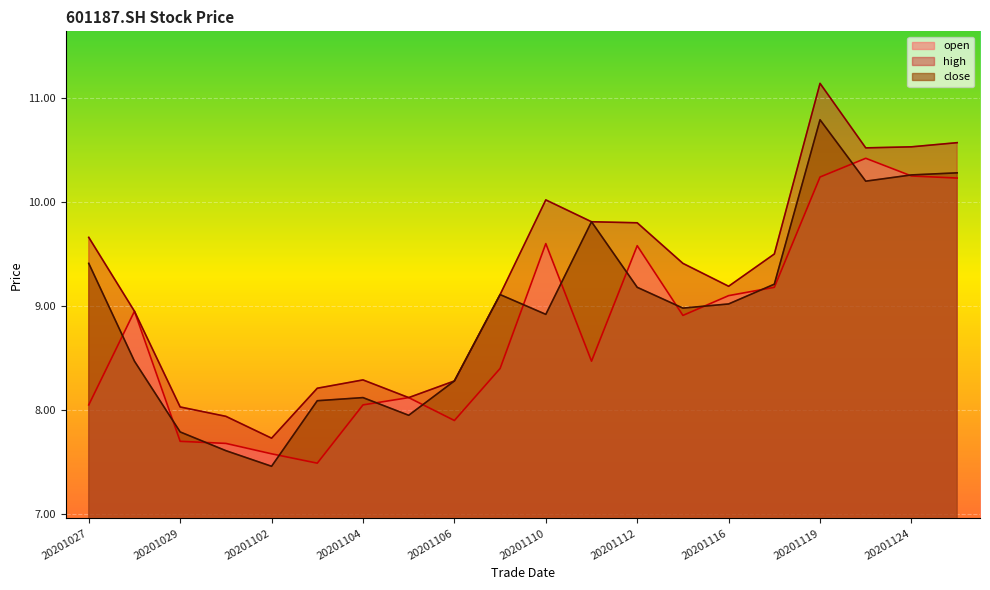

The value of close at 20201103 is 8.1. True or false?

True